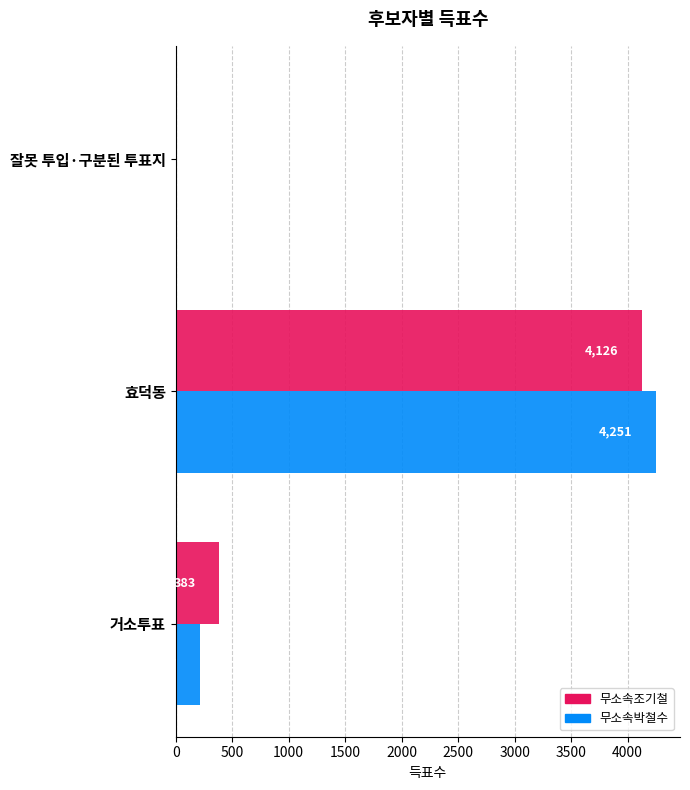

What is the sum of the 무소속조기철 values at 거소투표 and 효덕동?

4509